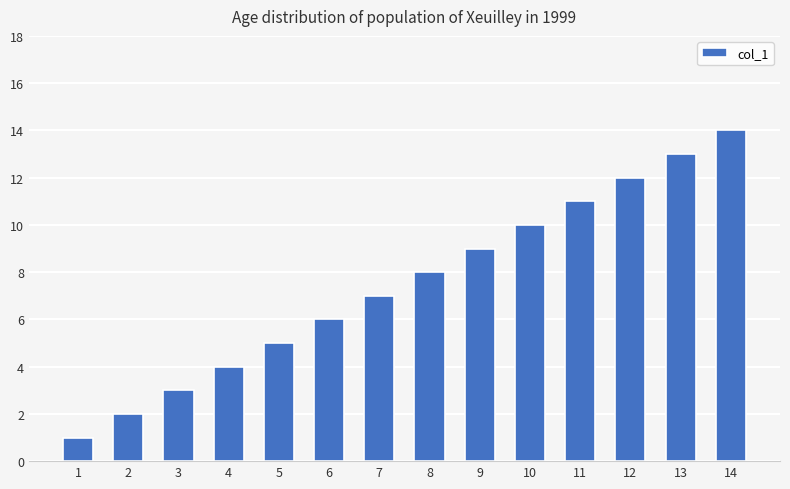

What is the difference between the maximum and minimum values?

13